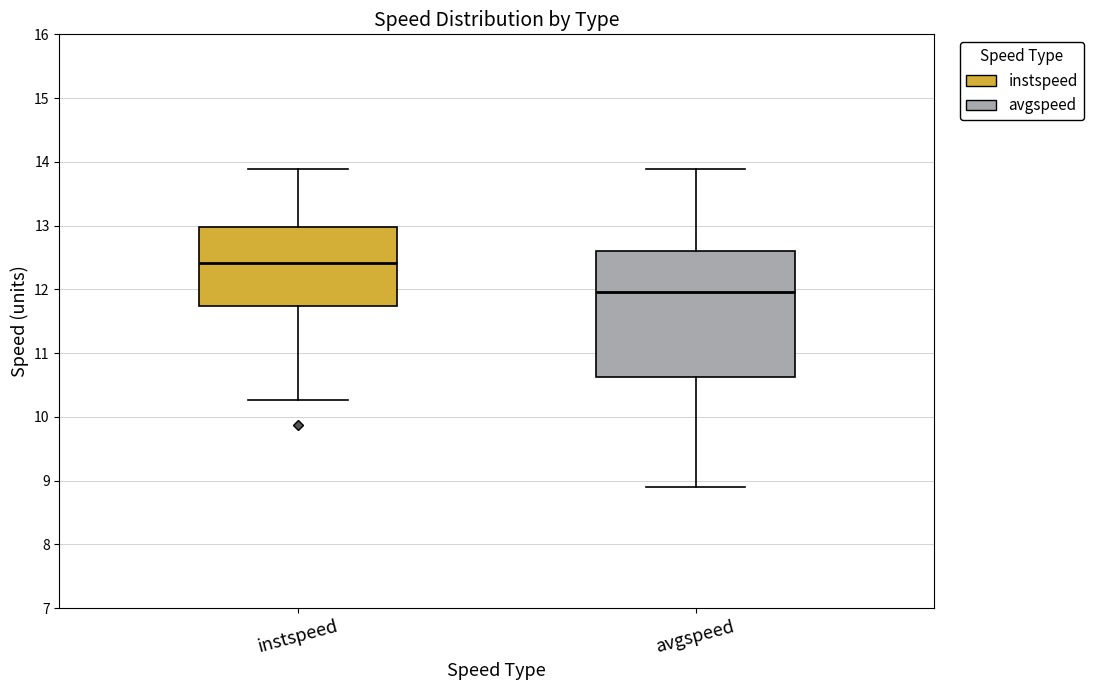

Which box's median line is the highest?

instspeed